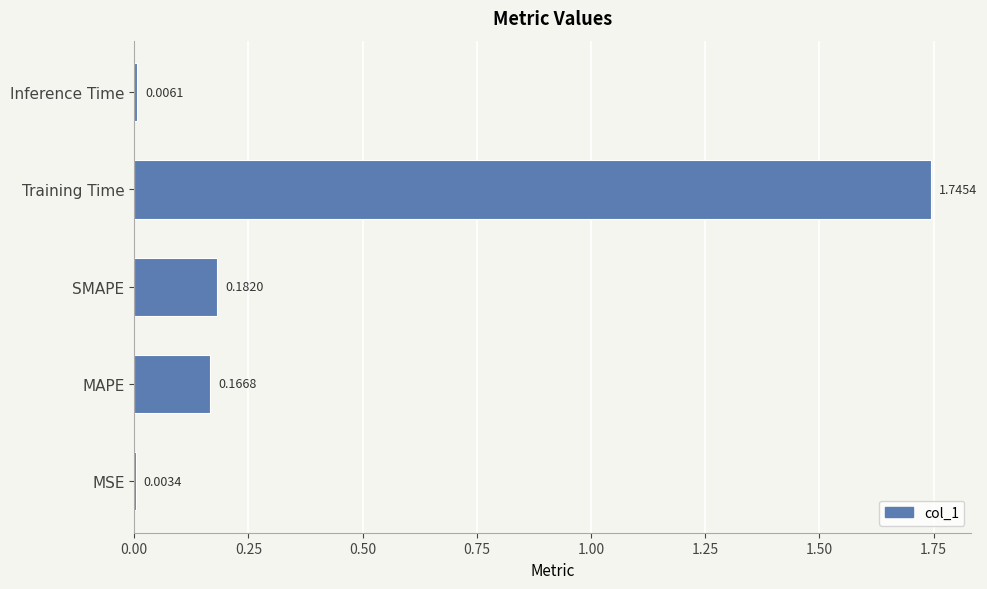

At which label is the value closest to 0?

MSE